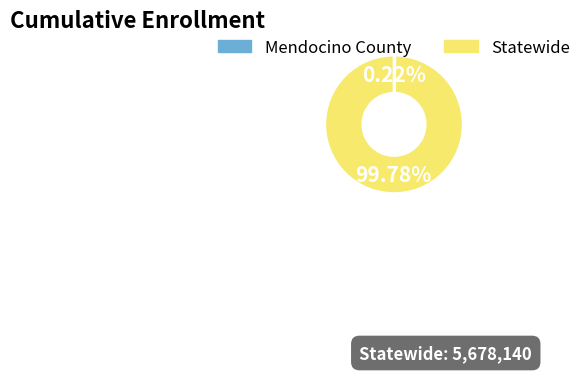

Which category accounts for the majority?

Statewide